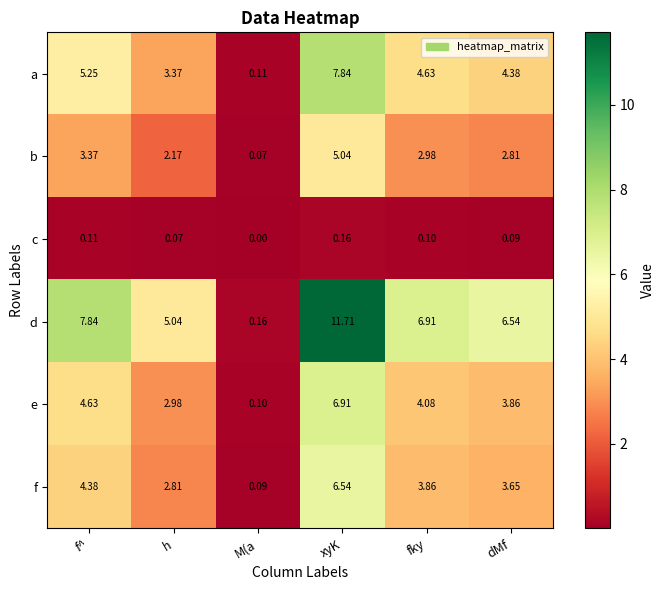

What is the greatest value displayed?

11.7